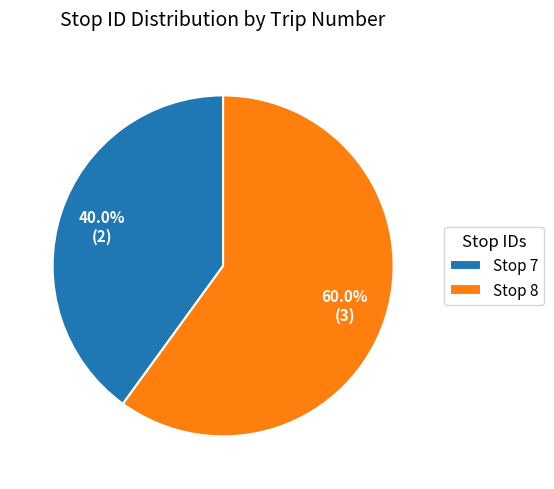

Which category has the smallest portion of the pie?

Stop 7